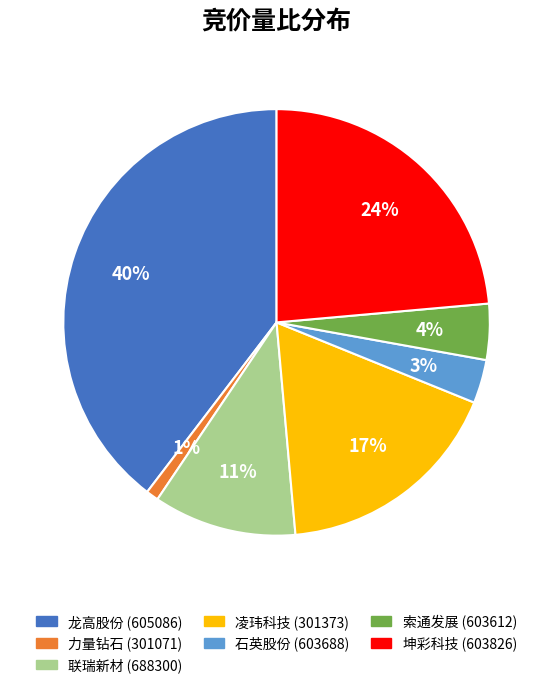

Does any single category account for the majority?

No